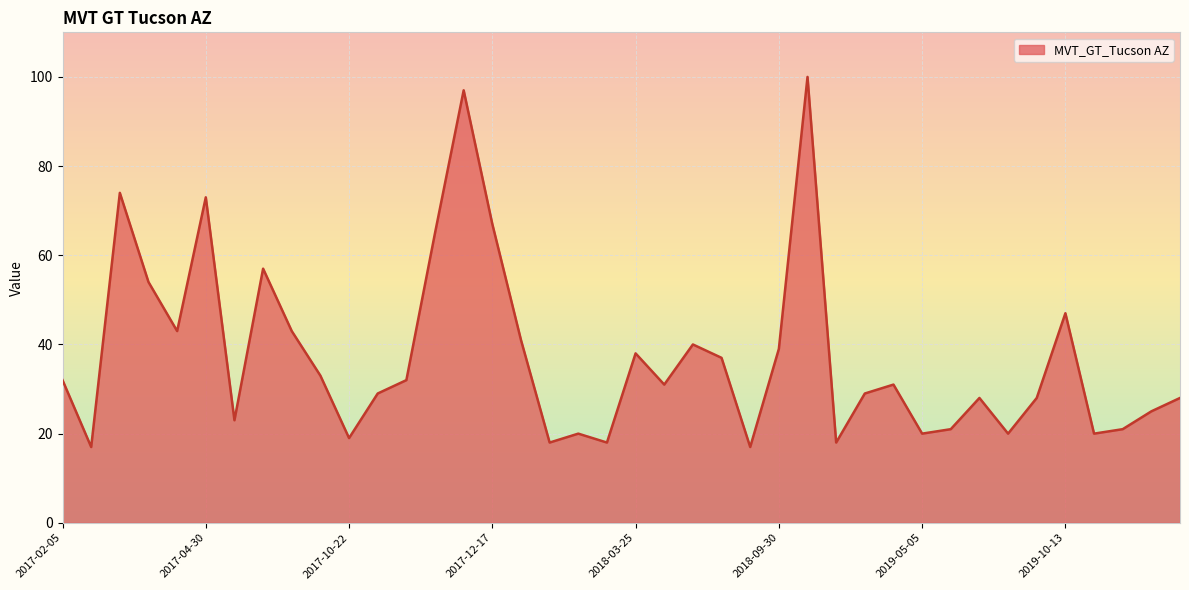

What is the smallest value displayed?

17